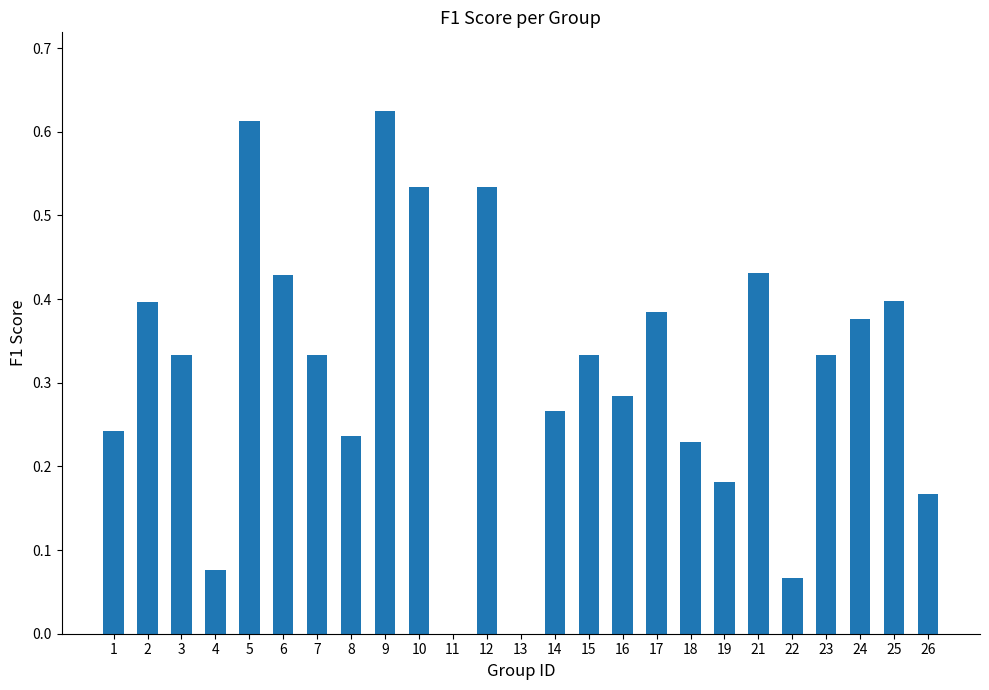

What is the sum of the values at 21 and 25?

0.8